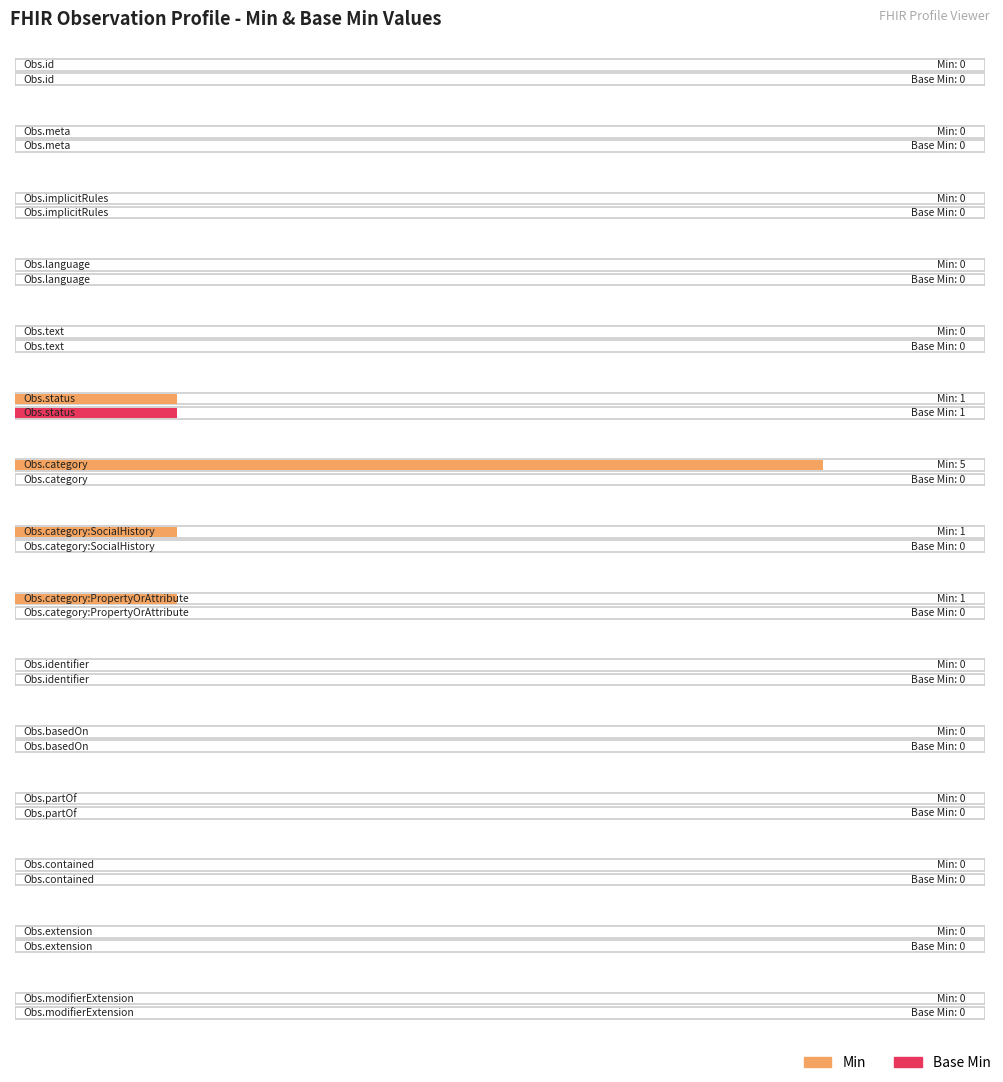

How many bars are there in total?

30